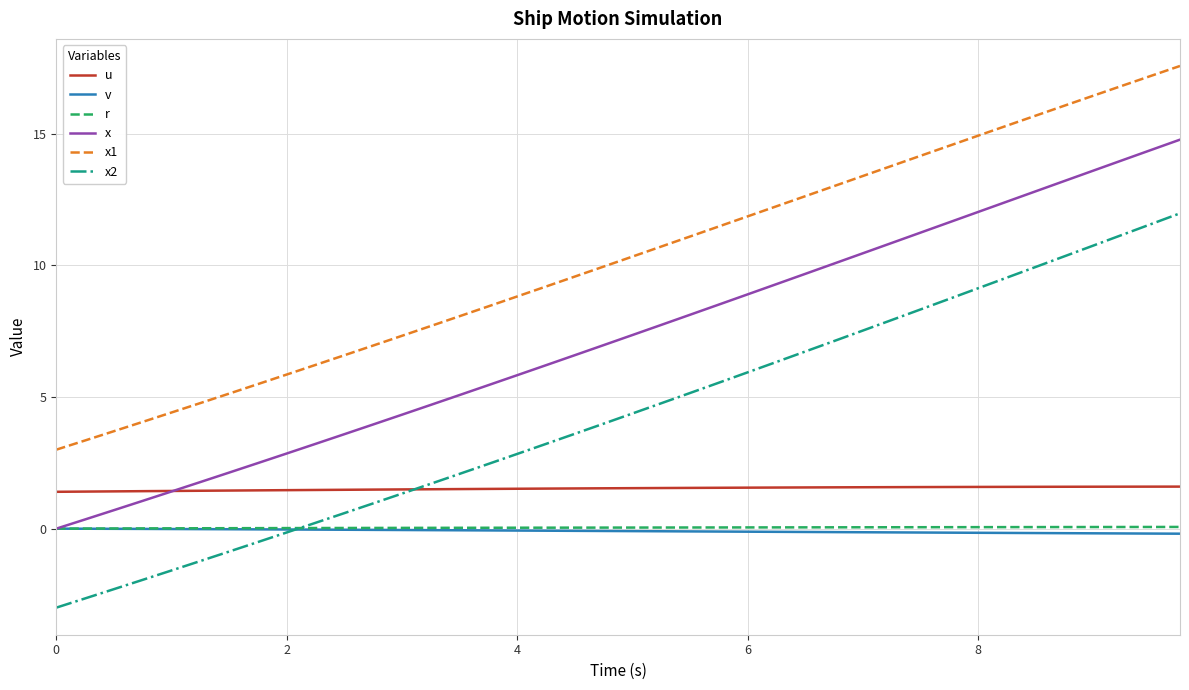

What is the maximum value for x2?

12.0